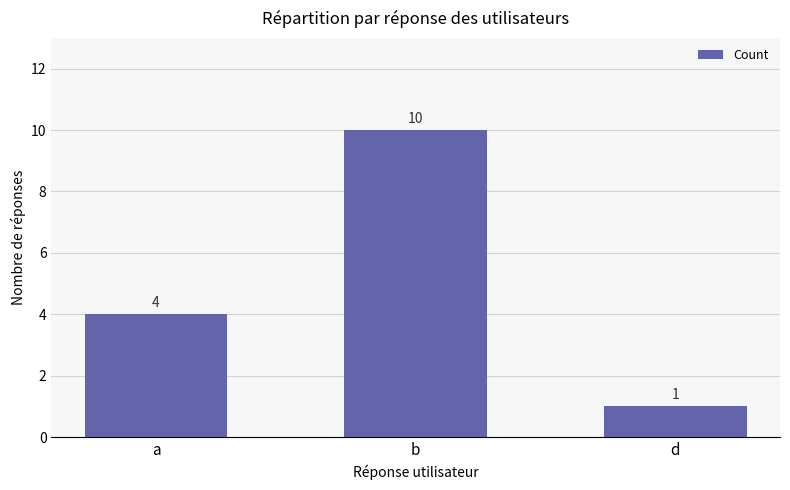

The chart shows a value of 4 at a. True or false?

True